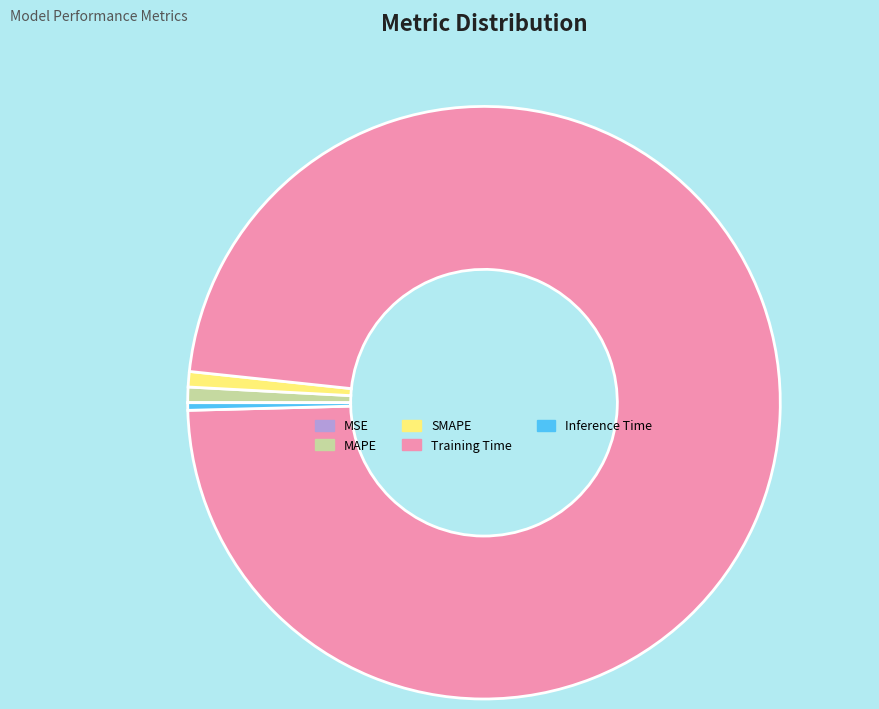

Which category has the biggest portion of the pie?

Training Time